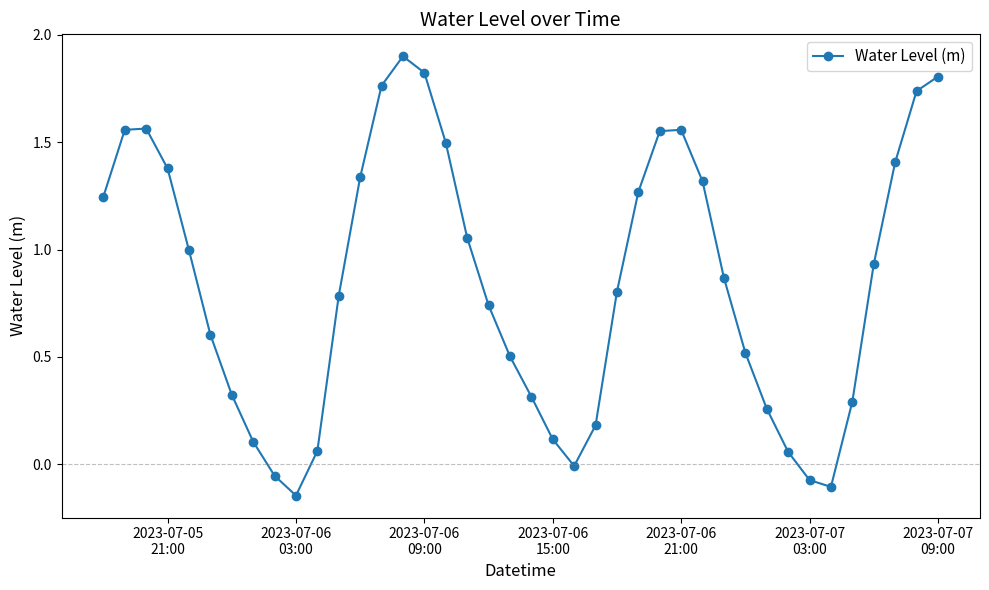

How many distinct data groups are displayed?

1